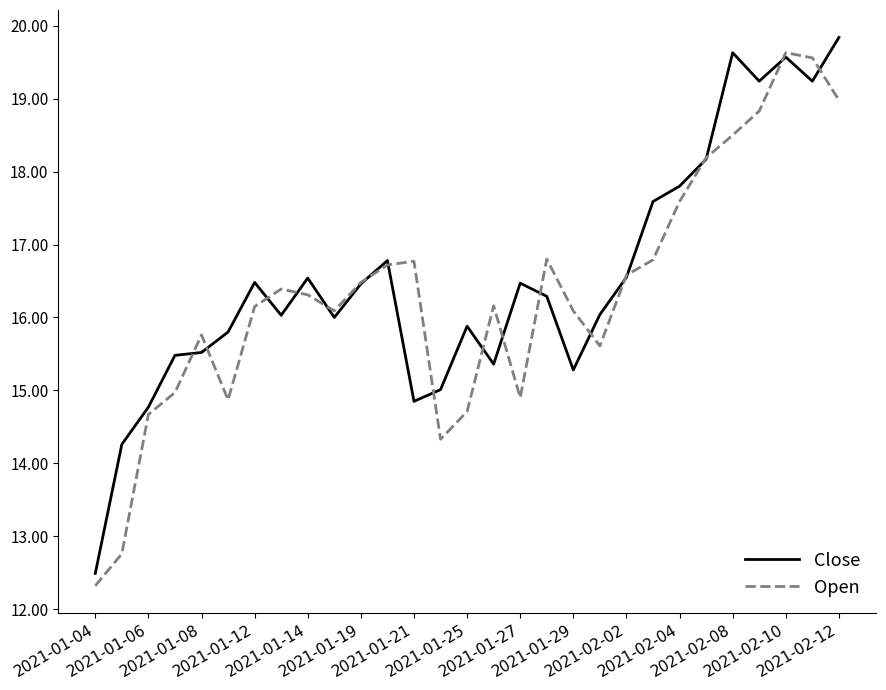

What is the highest value of the Close series?

19.8